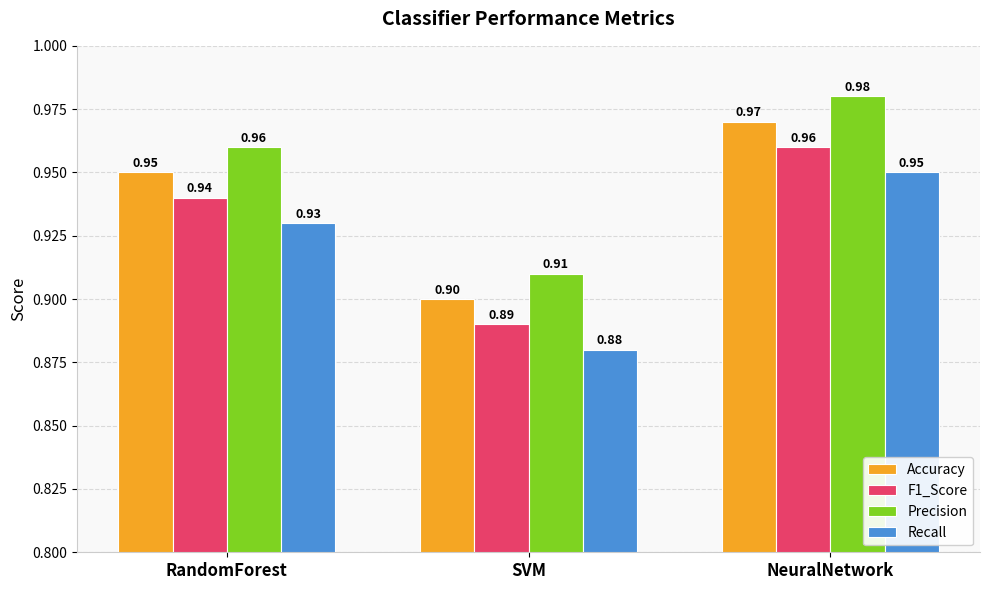

What is the approximate value of Recall at SVM?

0.9